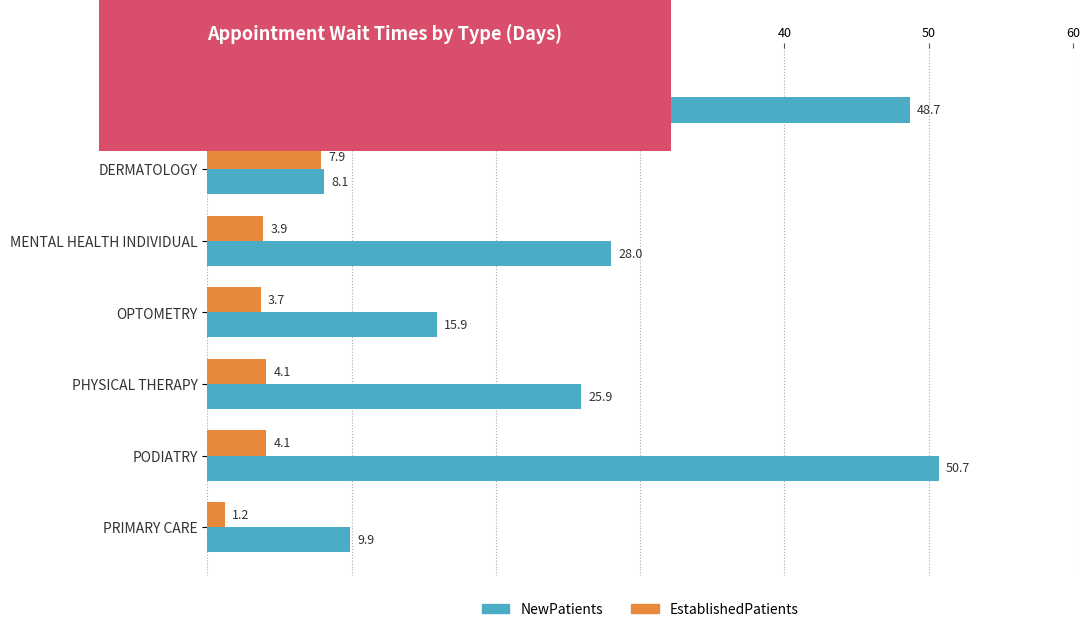

What are all the series names shown in the legend?

NewPatients, EstablishedPatients